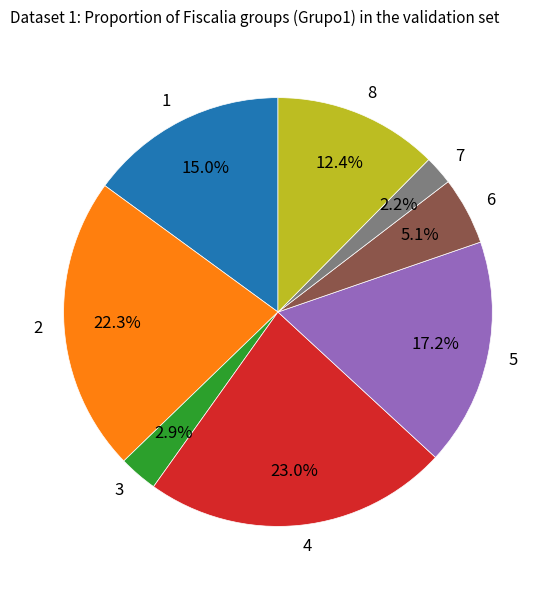

Combined, what portion of the pie is 3 and 8?

15.3%